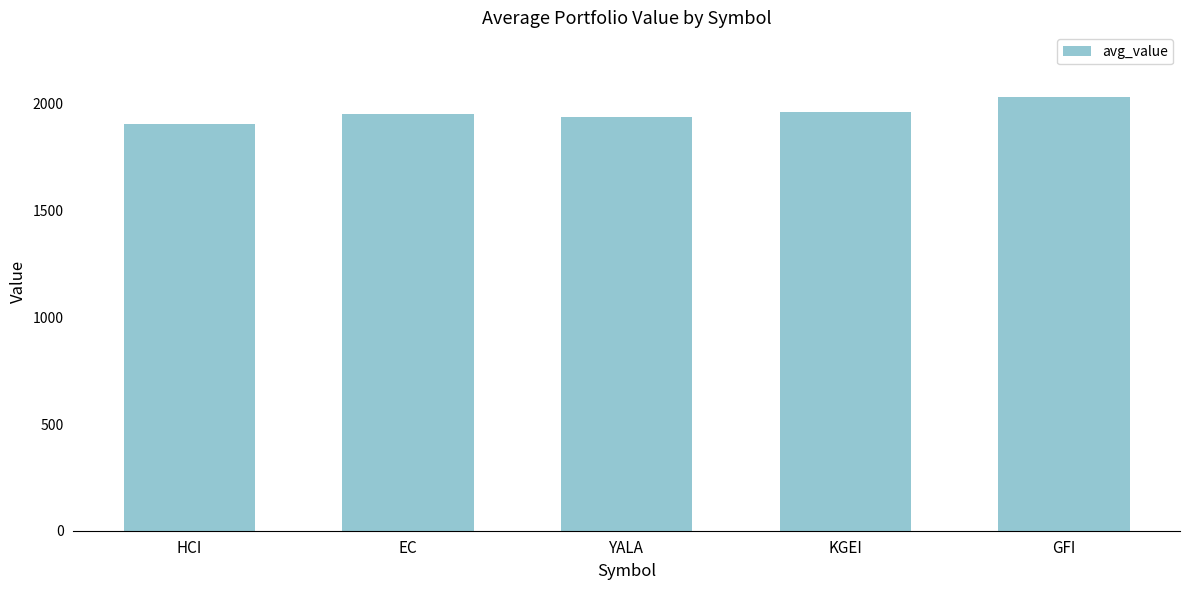

What is the label of the 5th bar from the right?

HCI